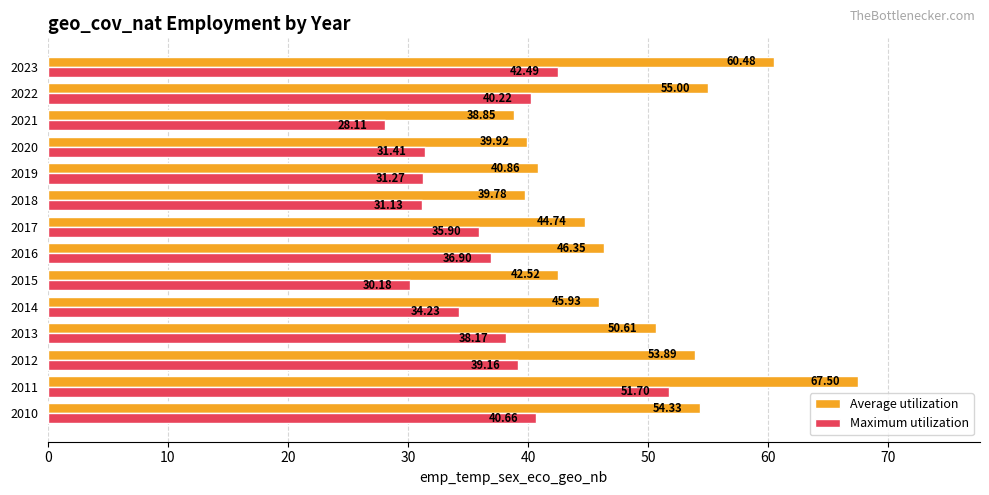

What is the sum of the Maximum utilization values at 2023 and 2015?

72.7